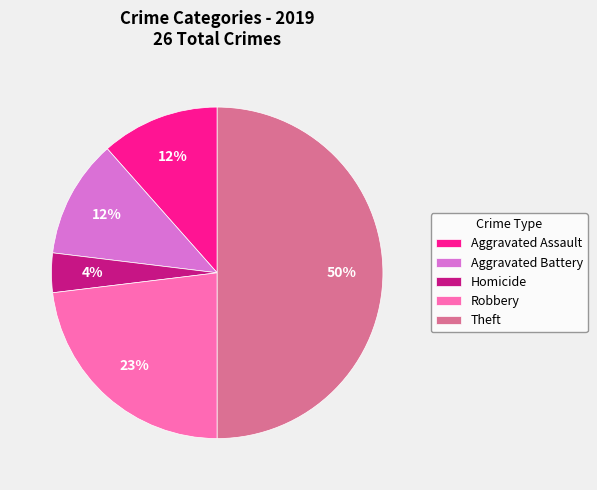

What percentage is the Theft slice, to the nearest percent?

50%